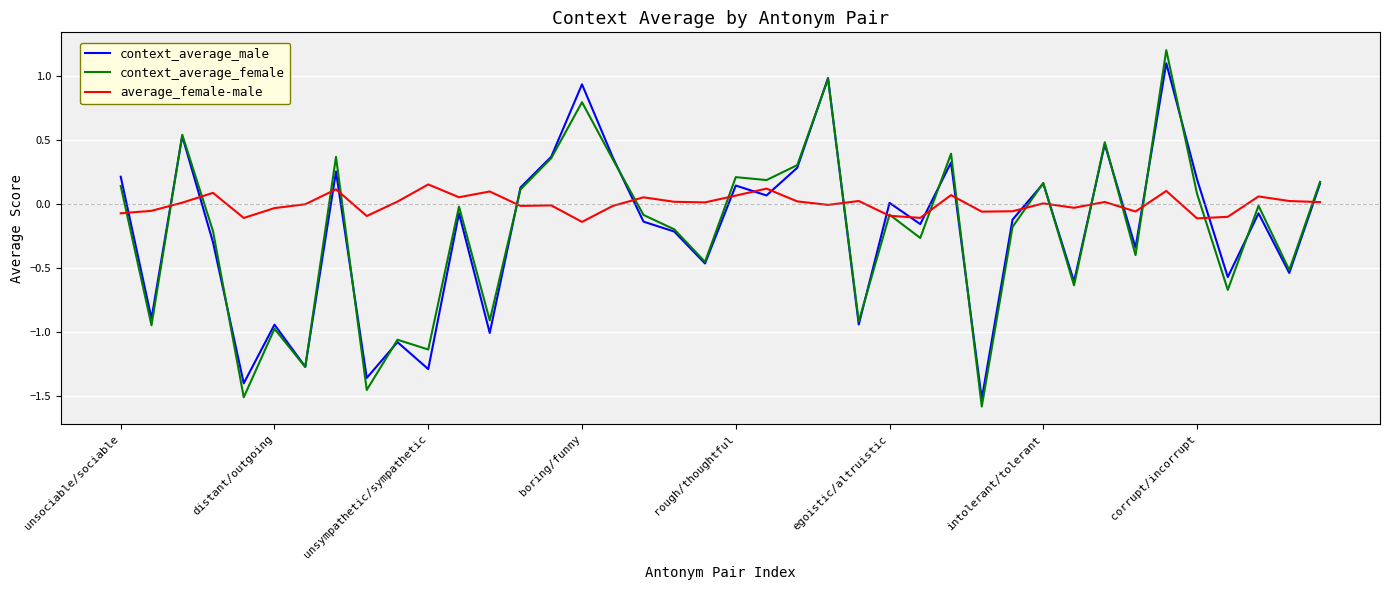

Which series has the largest total across all categories?

average_female-male